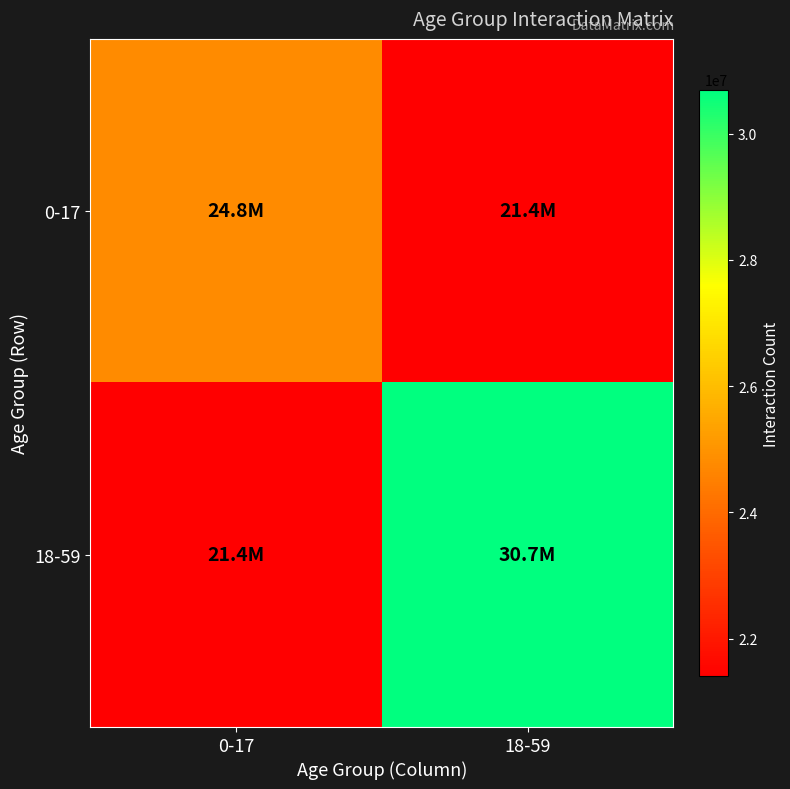

Rank the series at 0-17 from highest to lowest value.

0-17, 18-59